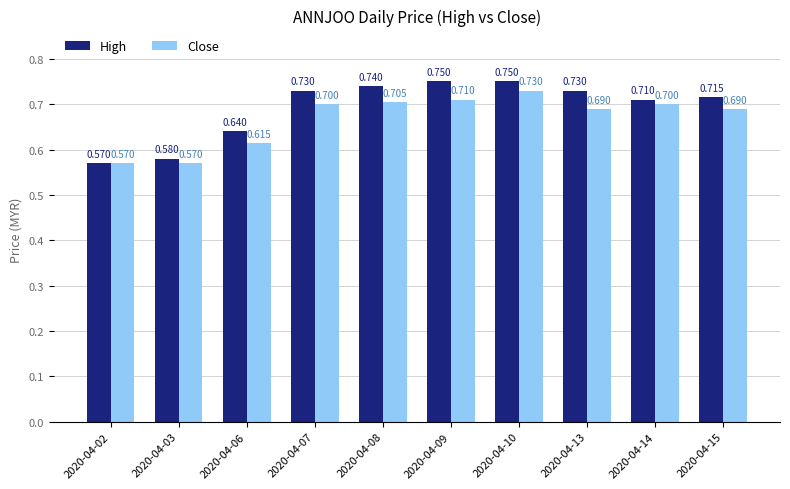

True or false: Close has a value of 0.7 at 2020-04-10.

True